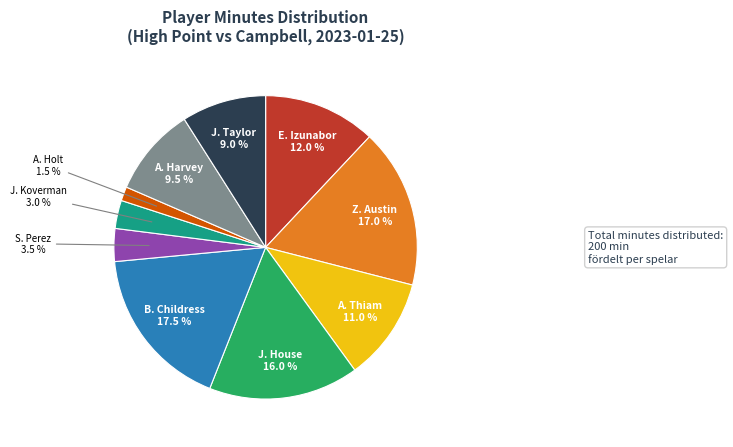

Is there any slice that represents more than half of the pie?

No